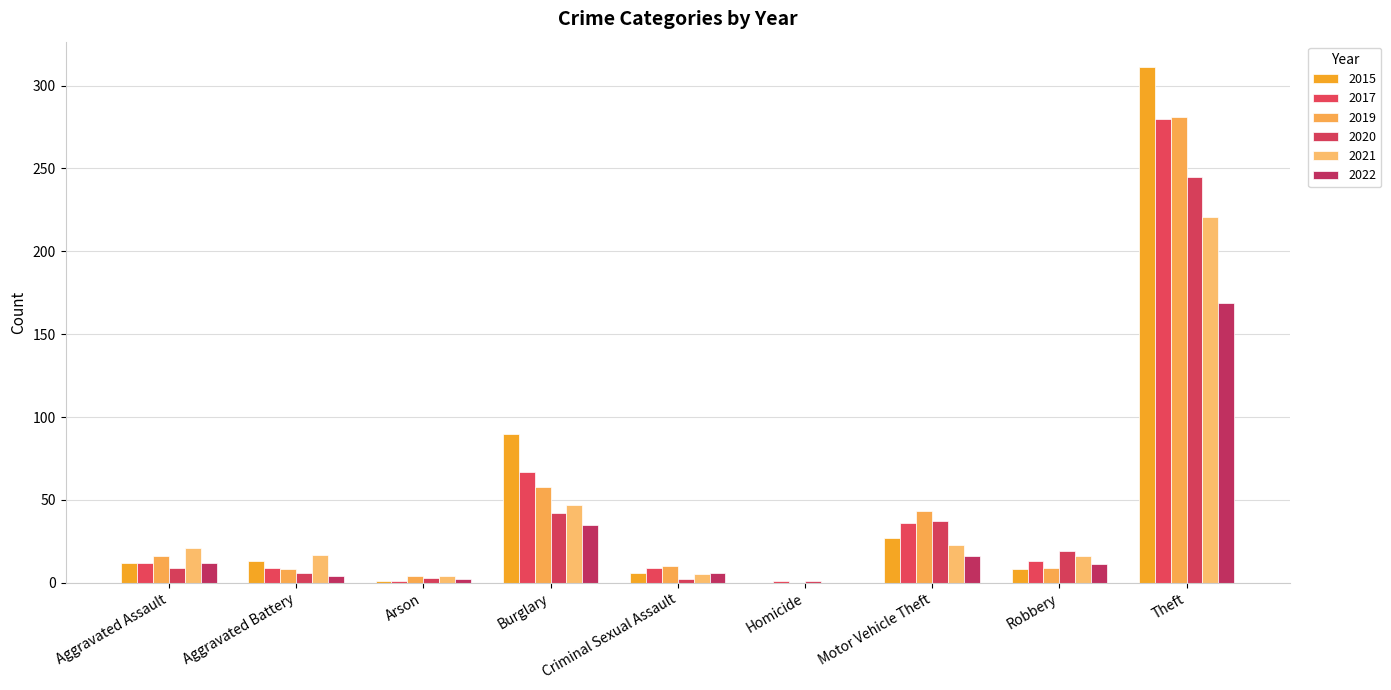

Which series has the largest range (max minus min)?

2015